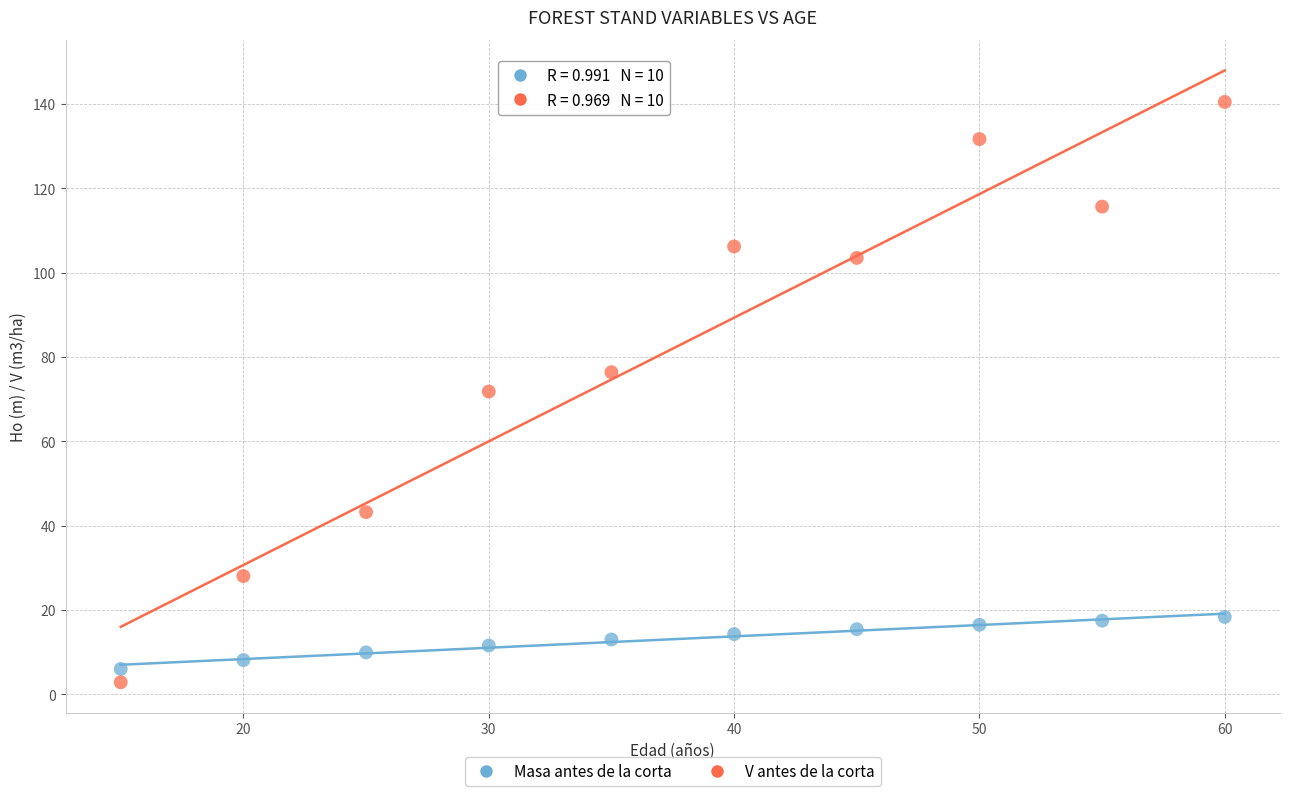

Which series has the largest Y range (max minus min)?

V antes de la corta